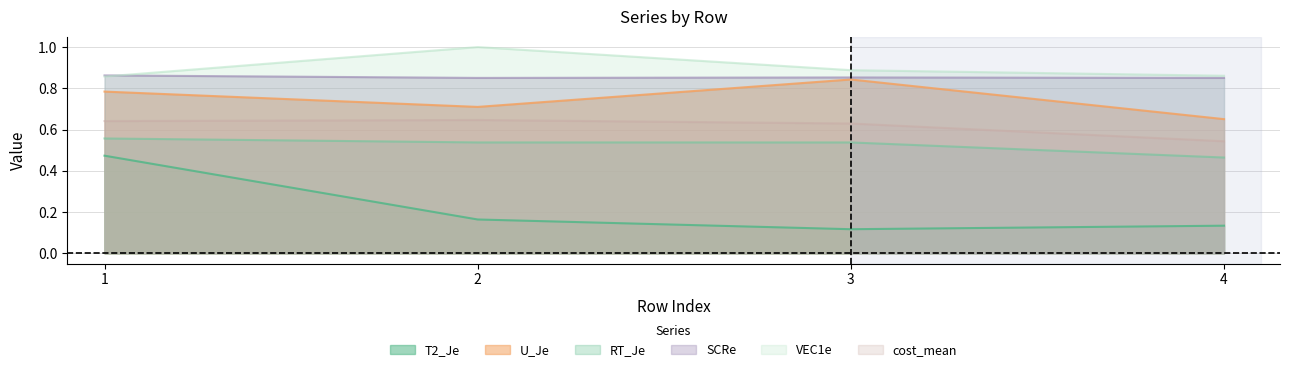

Which category has the lowest value in the SCRe series?

4